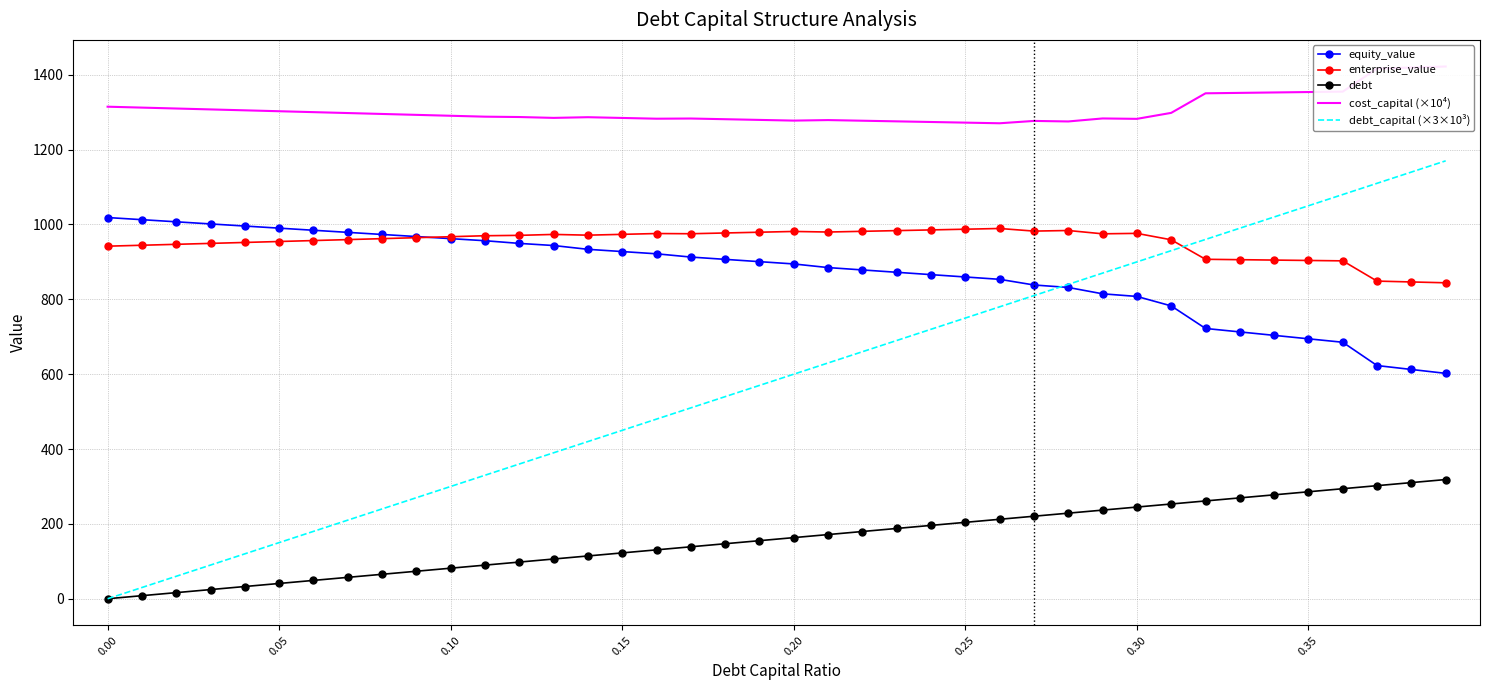

True or false: debt and enterprise_value cross at least once.

False